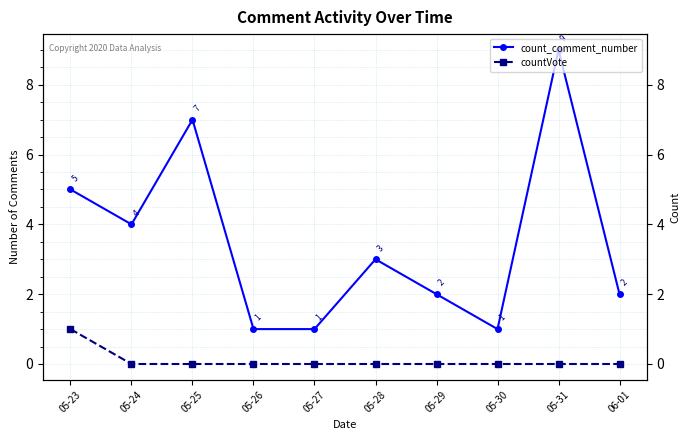

True or false: count_comment_number has a value of 1 at 06-01.

False